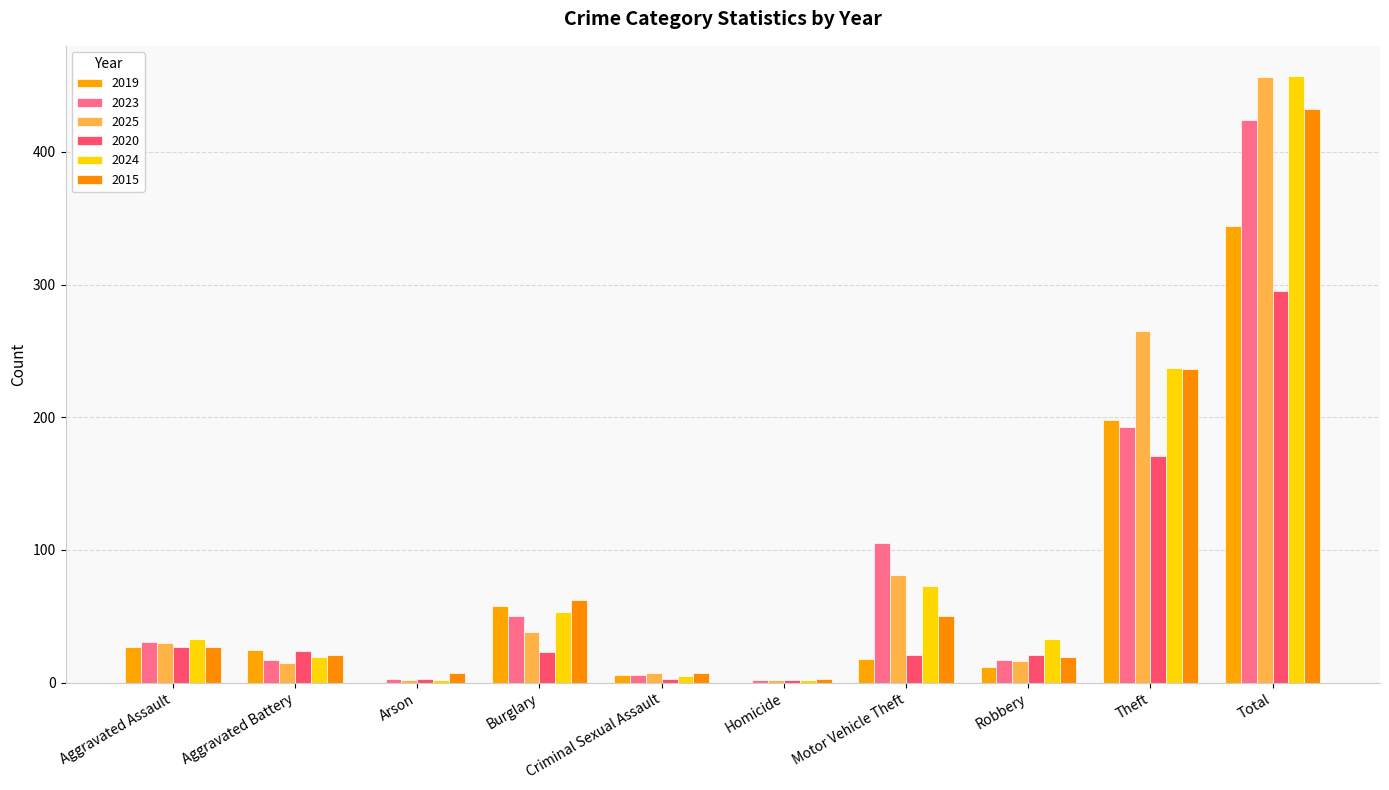

What is the highest value of the 2025 series?

456